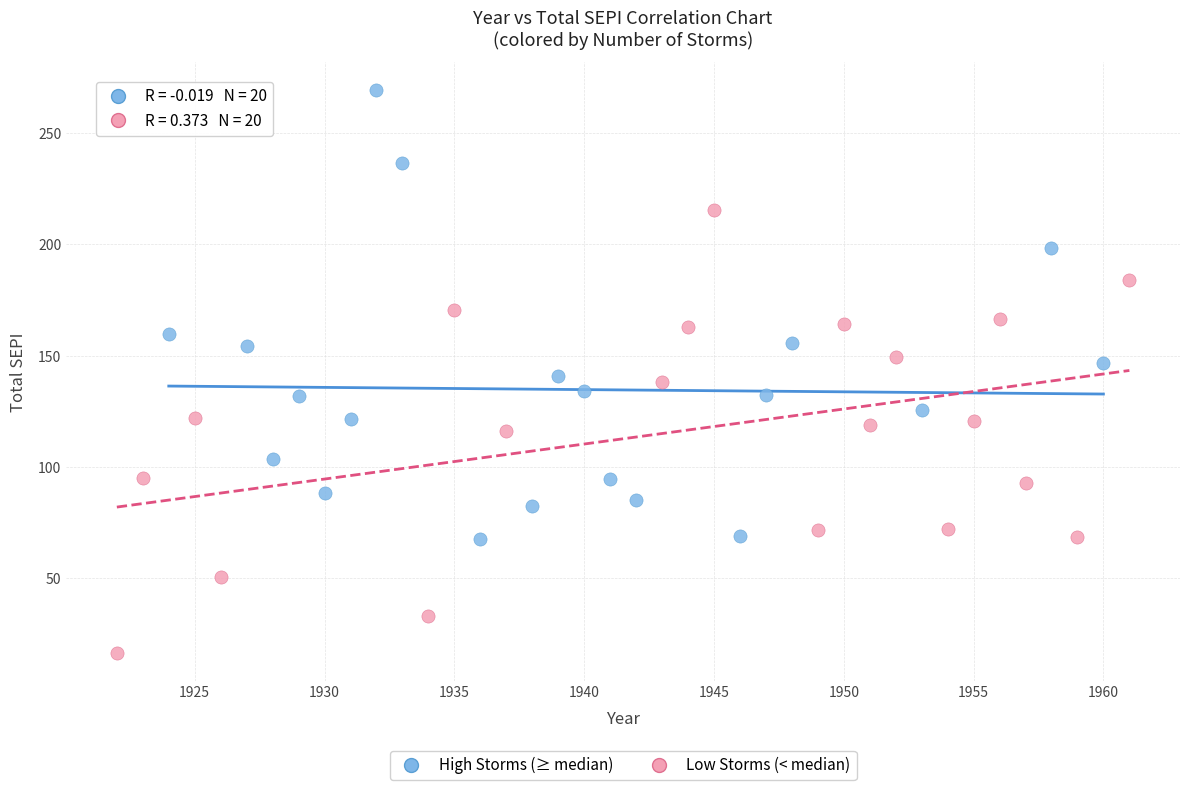

Which series reaches the maximum Y coordinate?

High Storms (≥ median)